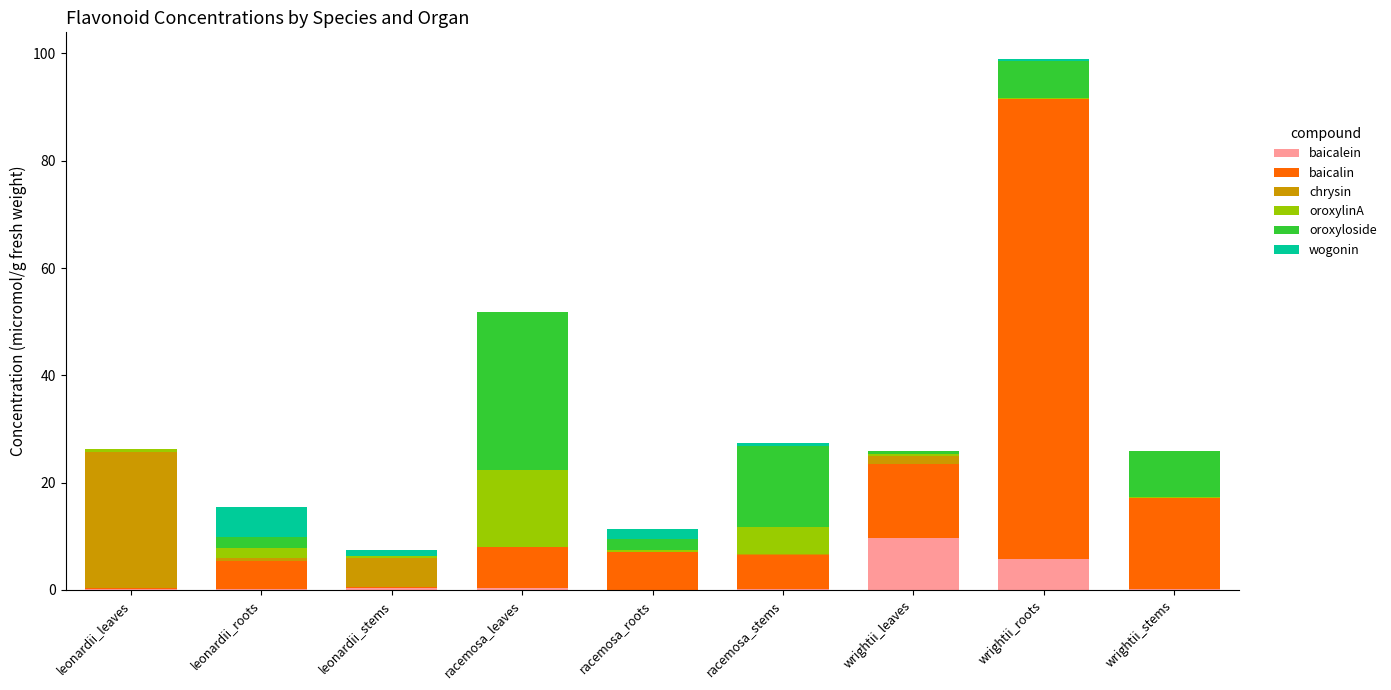

At which category is the sum across all series the highest?

wrightii_roots